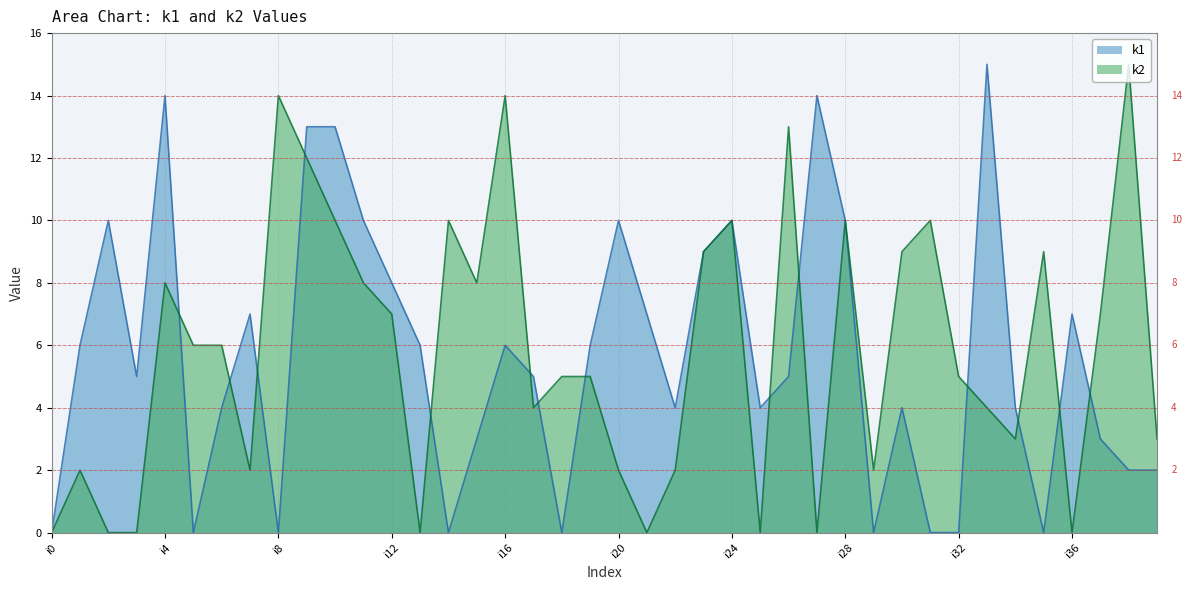

What is the difference between the maximum and minimum values in the k2 series?

15